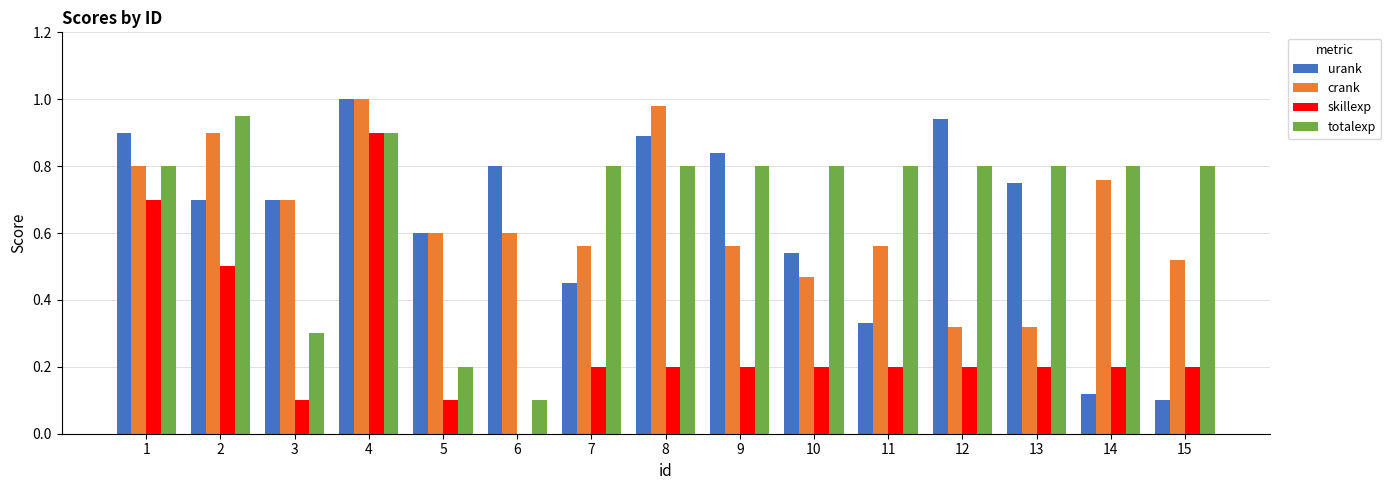

Which series changed the most between 12 and 13?

urank